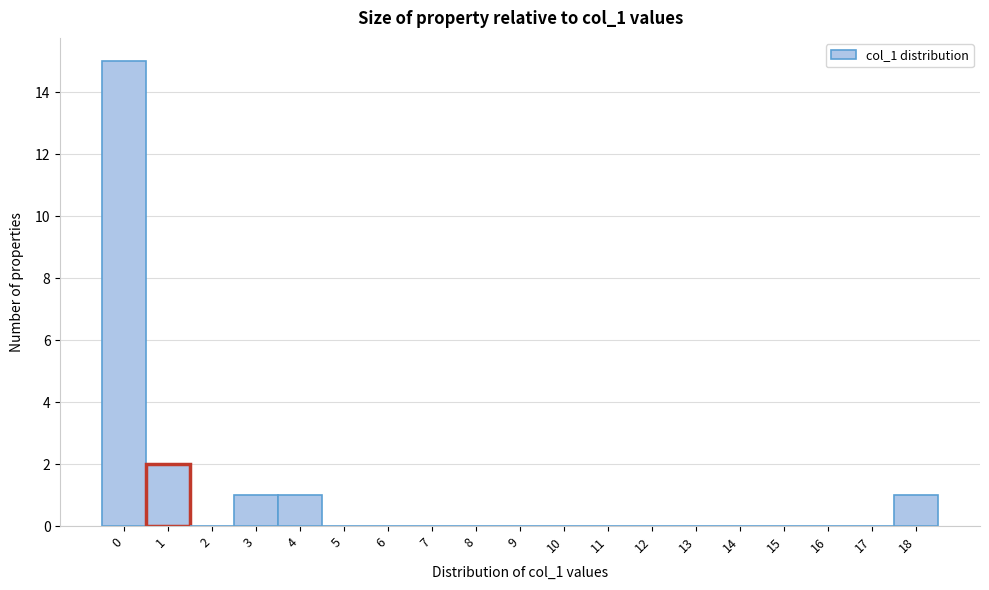

Reading left to right, list every bar in this chart as the range it spans on the x-axis followed by its height. The values are not printed on the chart, so give them approximately, as read against the axis.

-0.5 to 0.5: 15
0.5 to 1.5: 2
1.5 to 2.5: 0
2.5 to 3.5: 1
3.5 to 4.5: 1
4.5 to 5.5: 0
5.5 to 6.5: 0
6.5 to 7.5: 0
7.5 to 8.5: 0
8.5 to 9.5: 0
9.5 to 10.5: 0
10.5 to 11.5: 0
11.5 to 12.5: 0
12.5 to 13.5: 0
13.5 to 14.5: 0
14.5 to 15.5: 0
15.5 to 16.5: 0
16.5 to 17.5: 0
17.5 to 18.5: 1